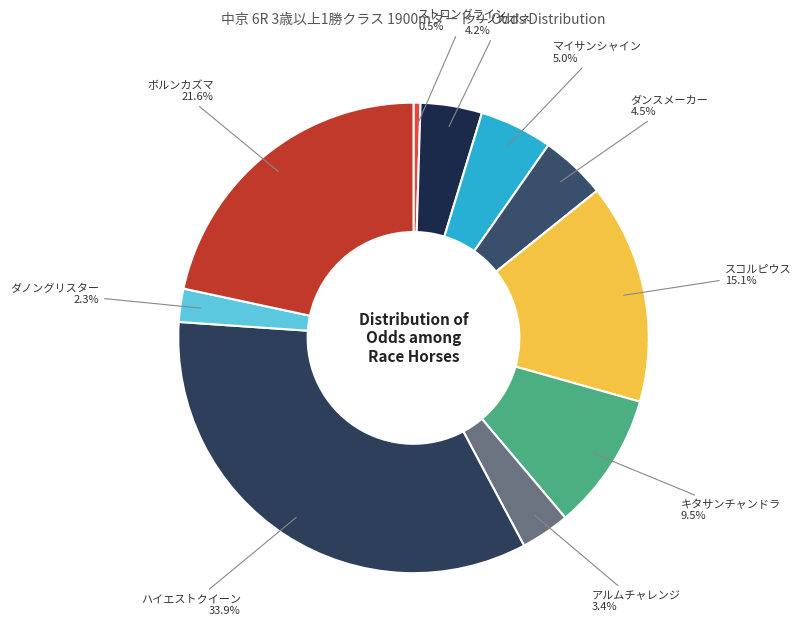

To the nearest percent, what is the average slice percentage?

10%